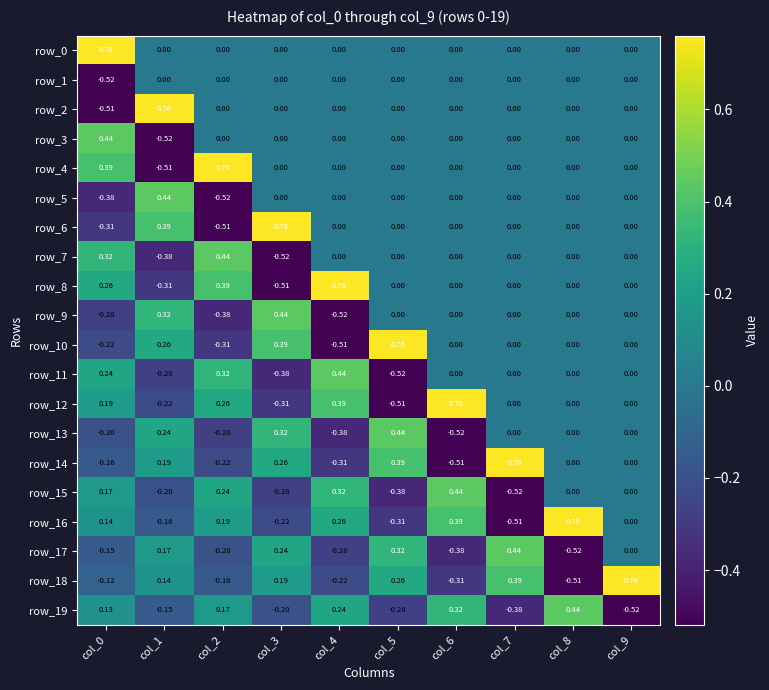

How many row_6 values are between 0 and 1?

8